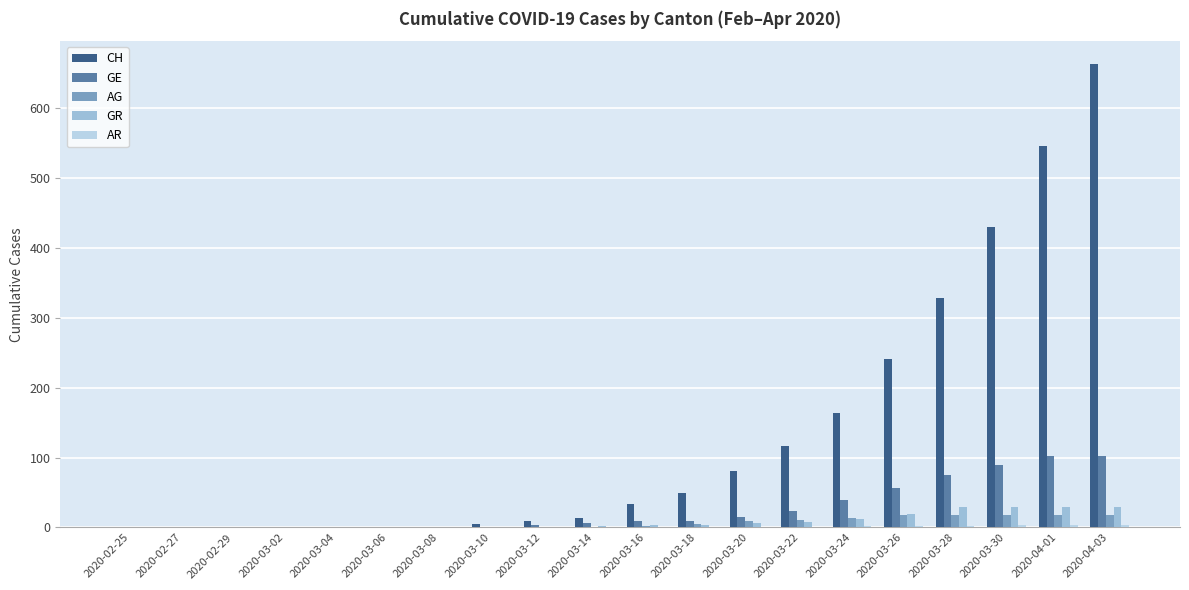

Read the AR value at 2020-04-03.

3